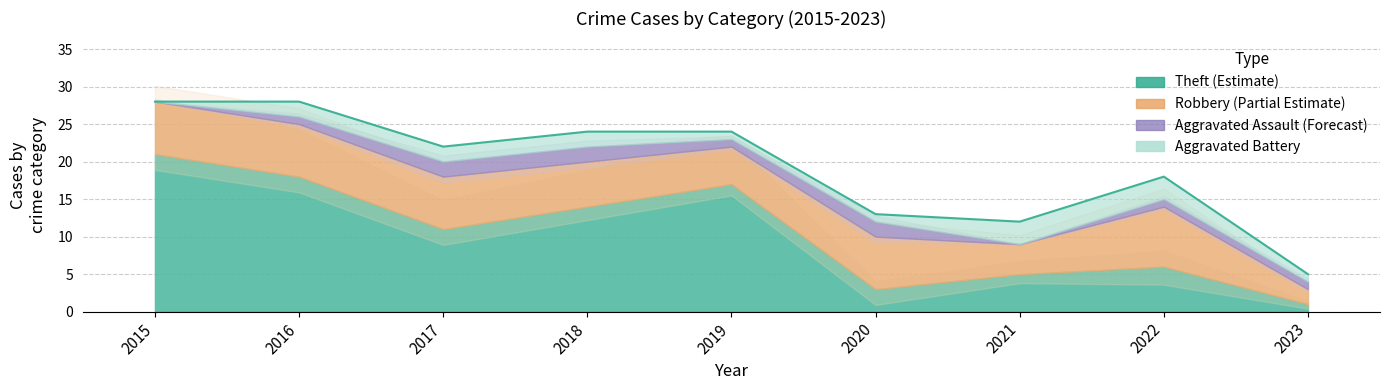

At how many categories does at least one series exceed 3?

8